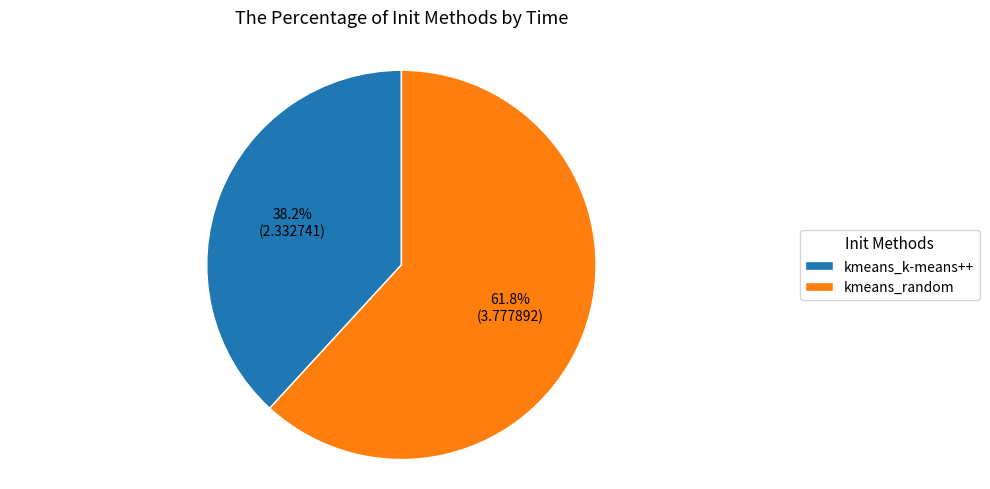

What percentage is the kmeans_k-means++ slice, to the nearest percent?

38%